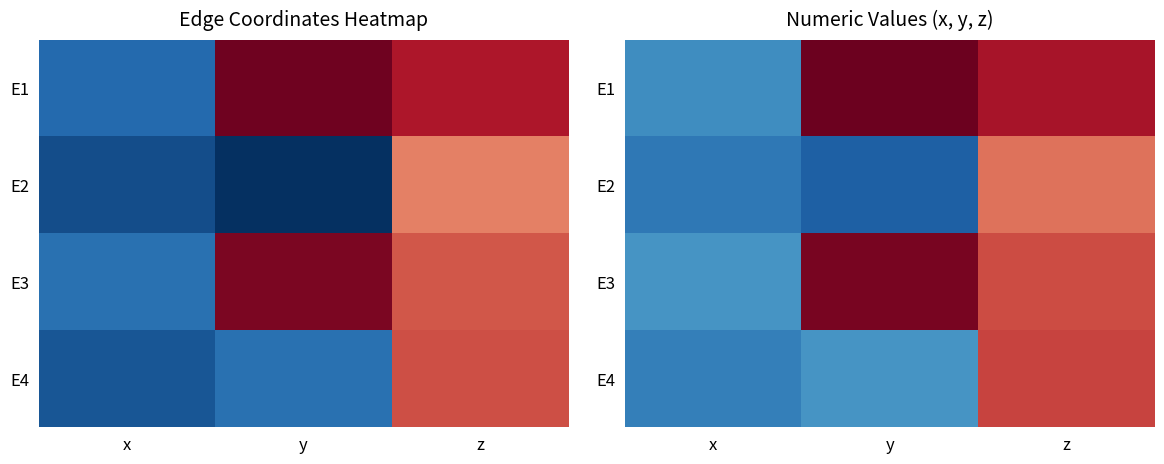

How many categories are shown in the chart?

3